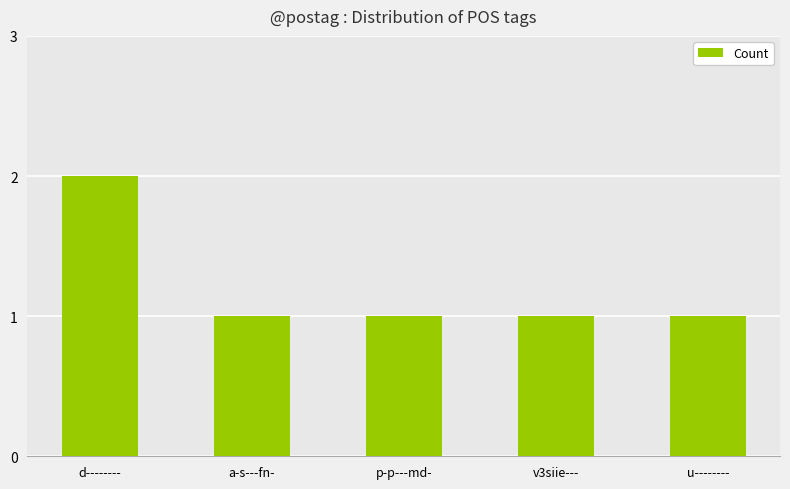

How many data points does each series have?

5